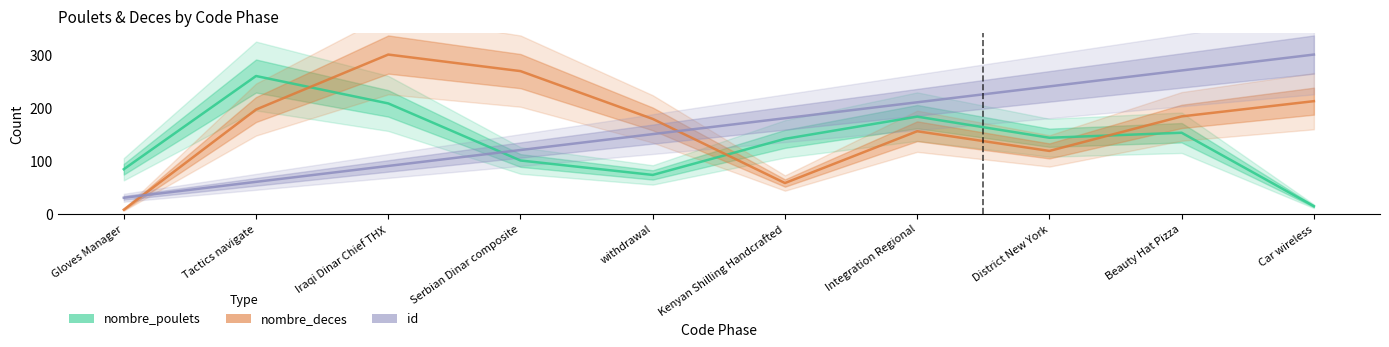

What is the sum of the nombre_deces values at District New York and Gloves Manager?

125.9